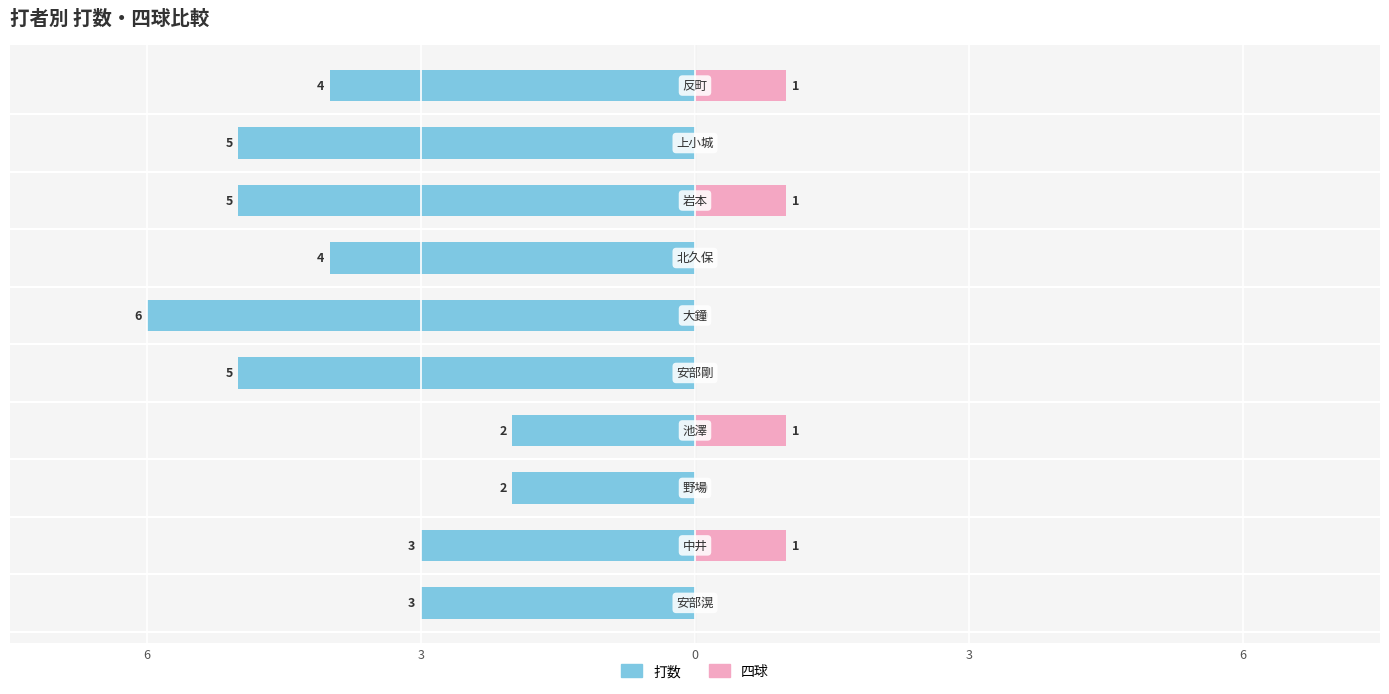

Is the value of 打数 at 岩本 greater than the value of 四球 at 北久保?

Yes